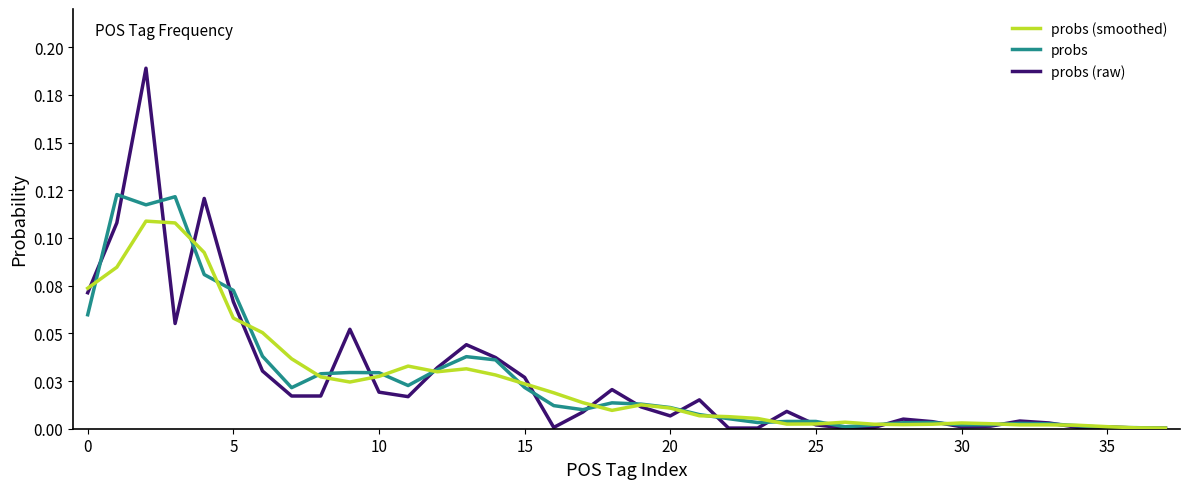

What is the difference between the maximum and minimum values in the probs series?

0.1